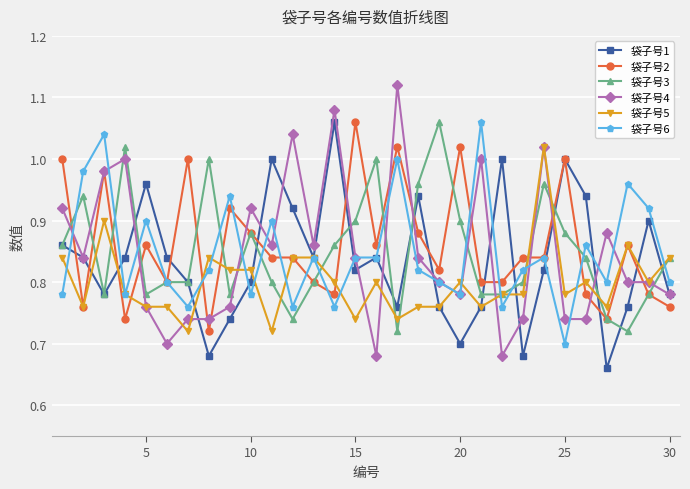

True or false: 袋子号4 has more than 0 interior local peaks.

True